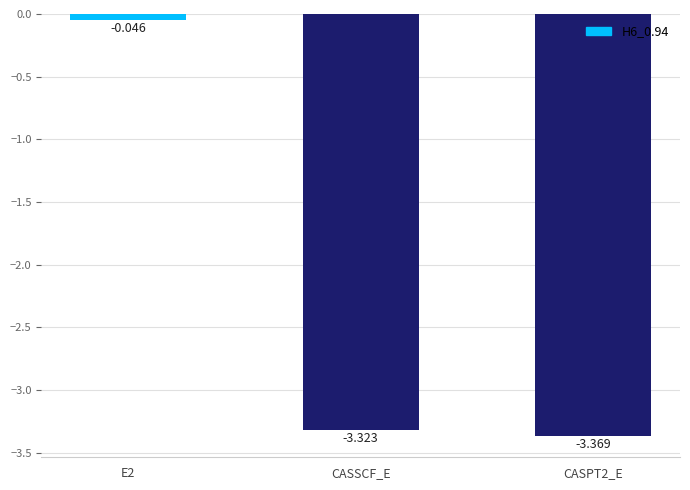

What is the label of the 2nd bar from the right?

CASSCF_E